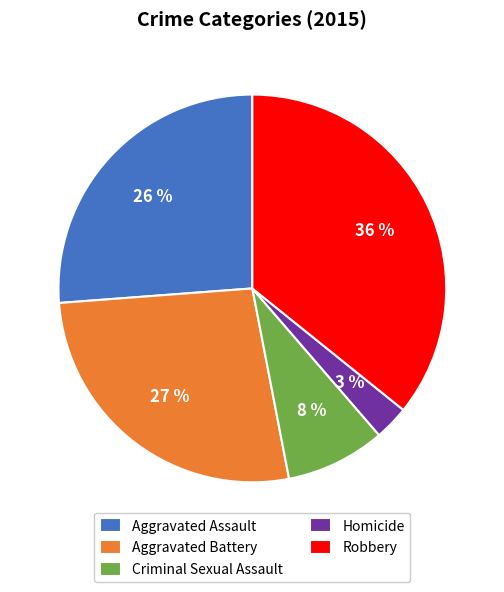

Is the sum of Criminal Sexual Assault and Aggravated Assault greater than half?

No